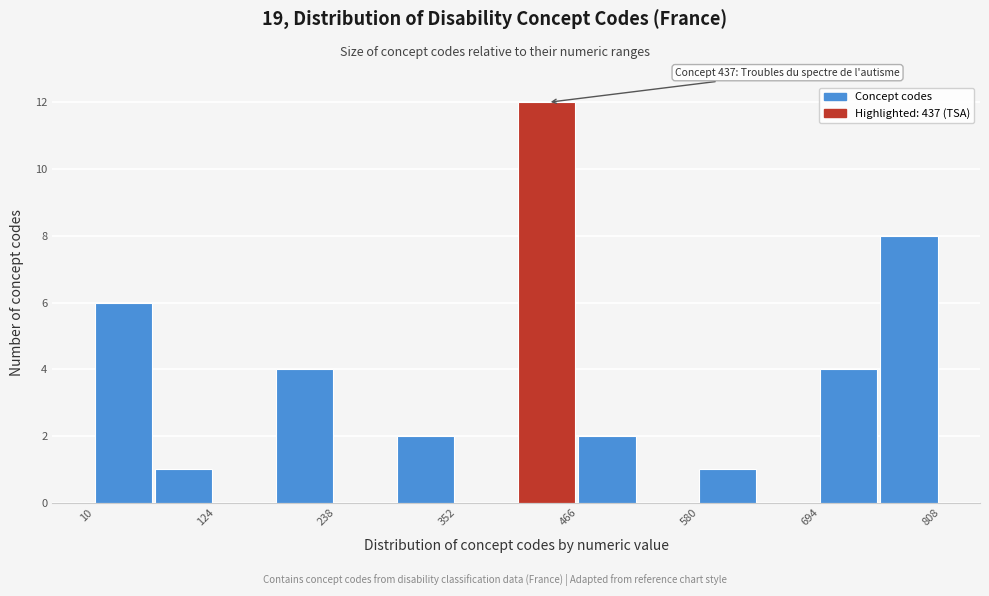

Read against the x-axis, roughly where is the centre of the tallest bar?

440